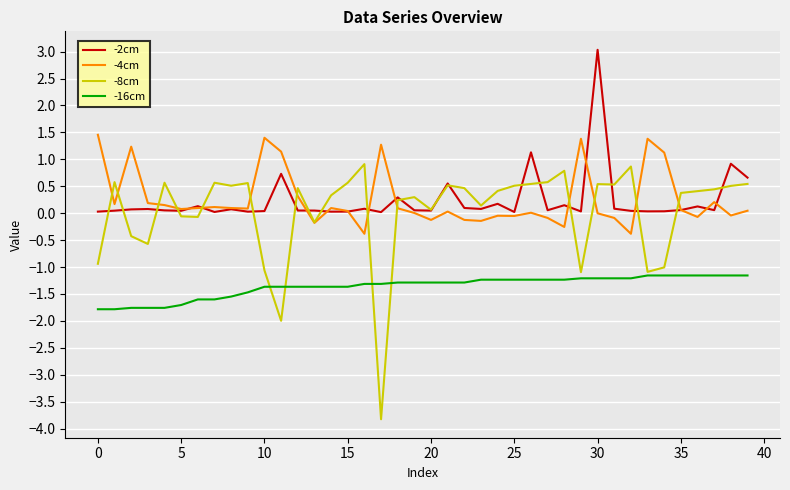

What is the minimum value for -16cm?

-1.8